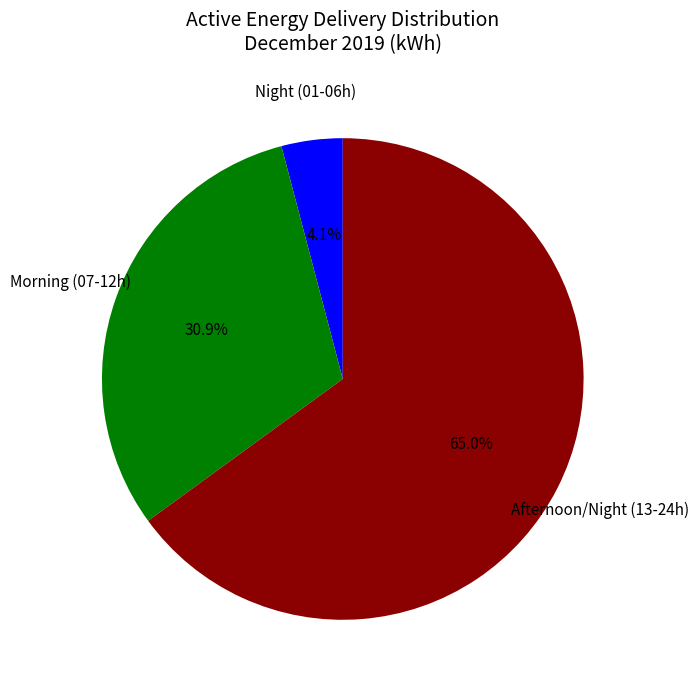

Does any single category account for the majority?

Yes